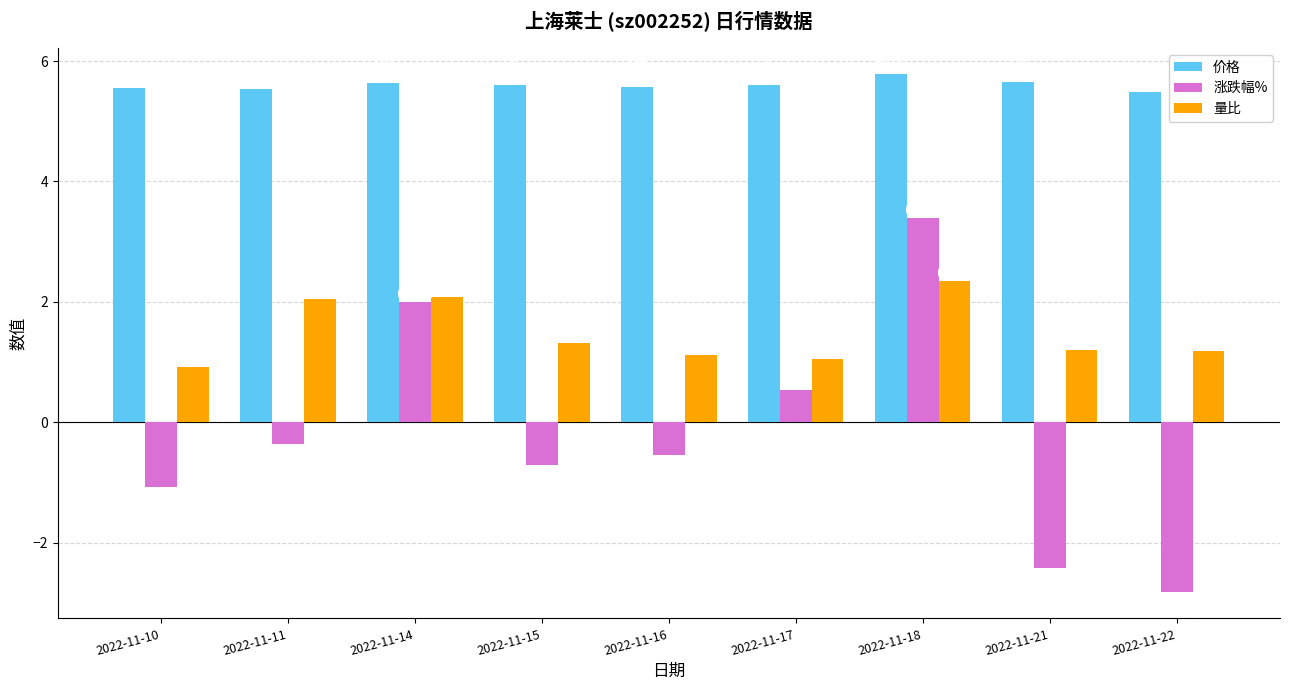

How many 价格 values are between 5 and 6?

9